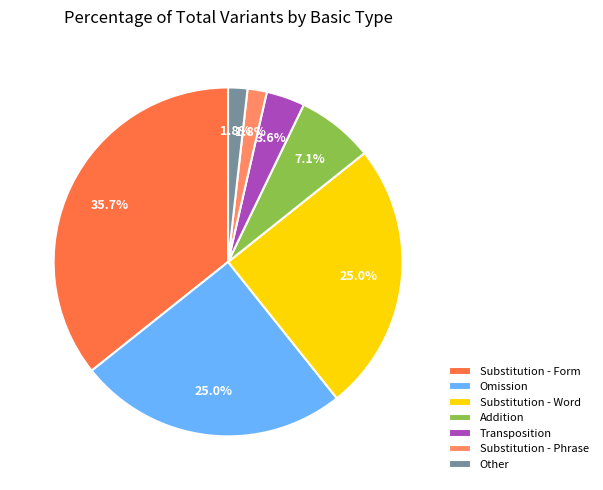

The Other slice represents 11% of the pie. True or false?

False